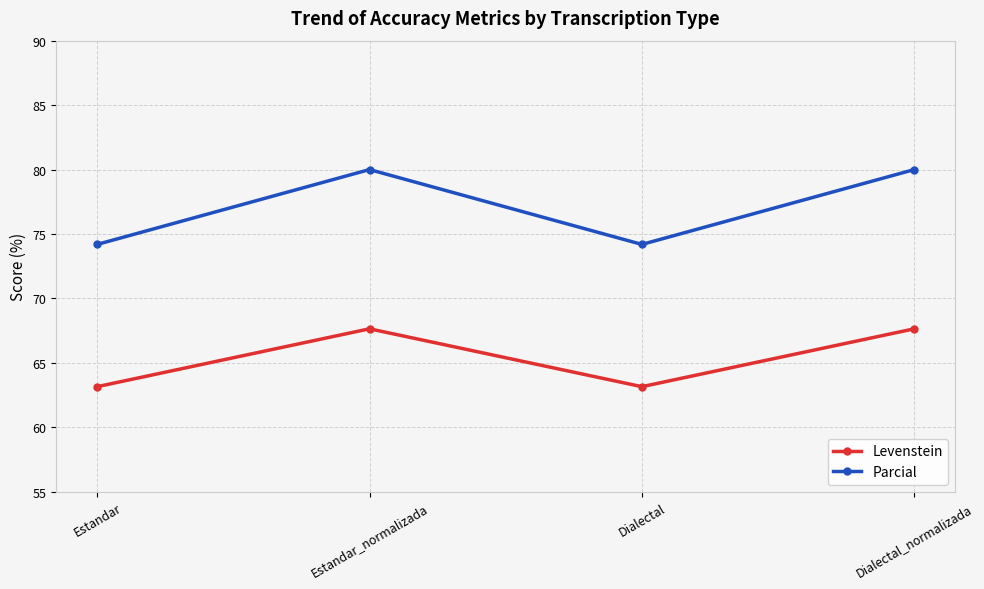

Reading right to left, transcribe all the data shown in this chart.

Levenstein: Dialectal_normalizada=67.6	Dialectal=63.2	Estandar_normalizada=67.6	Estandar=63.2
Parcial: Dialectal_normalizada=80.0	Dialectal=74.2	Estandar_normalizada=80.0	Estandar=74.2